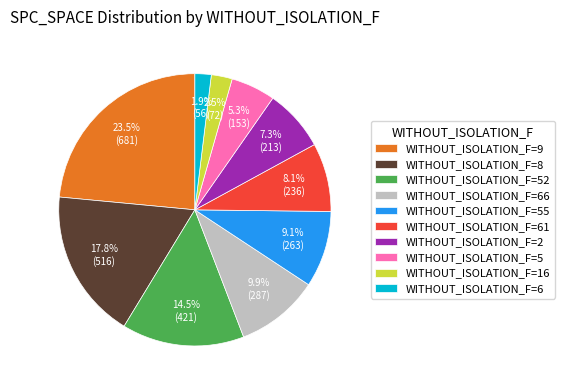

Which slice is the smallest?

WITHOUT_ISOLATION_F=6